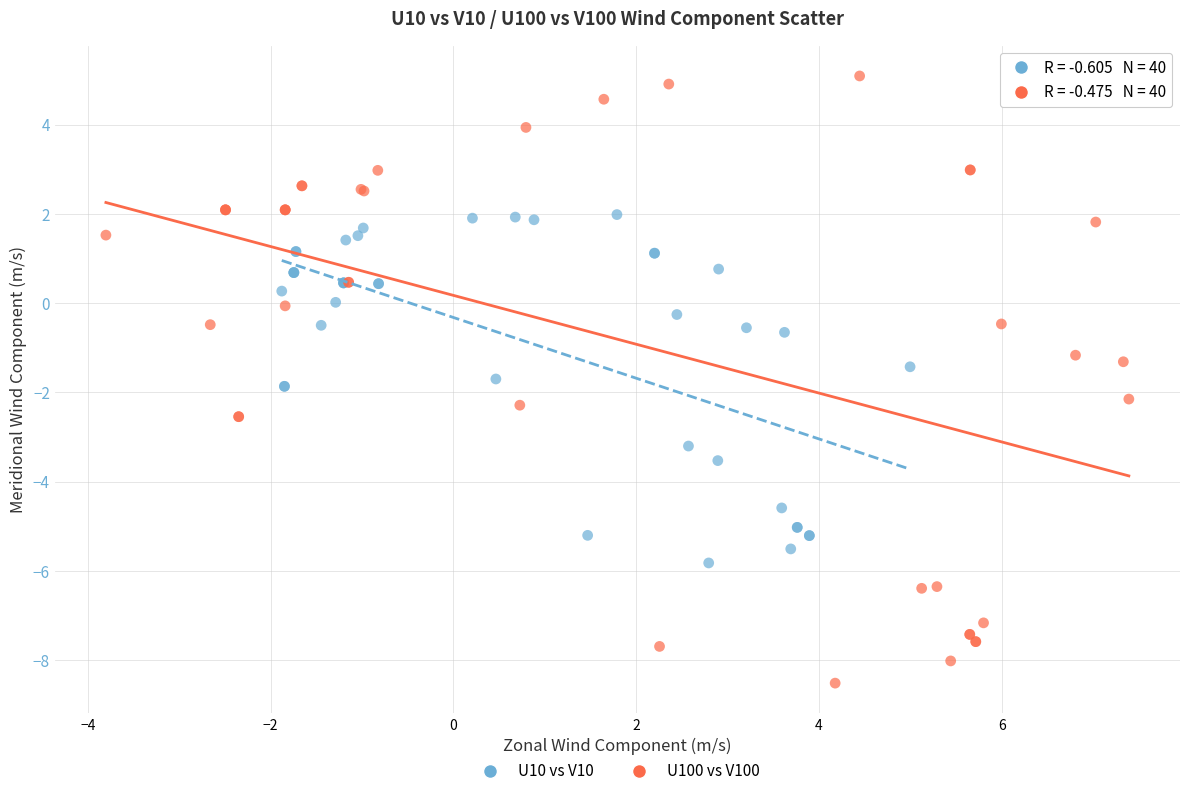

Which series reaches the maximum Y coordinate?

U100 vs V100